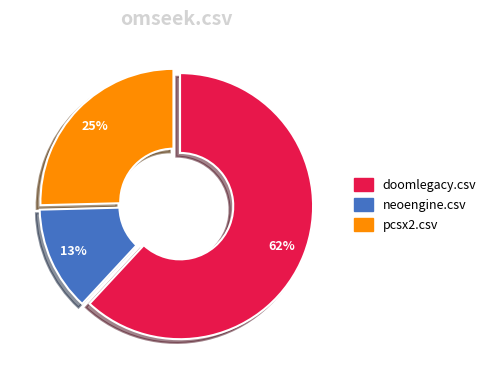

Is there a majority slice in this chart?

Yes